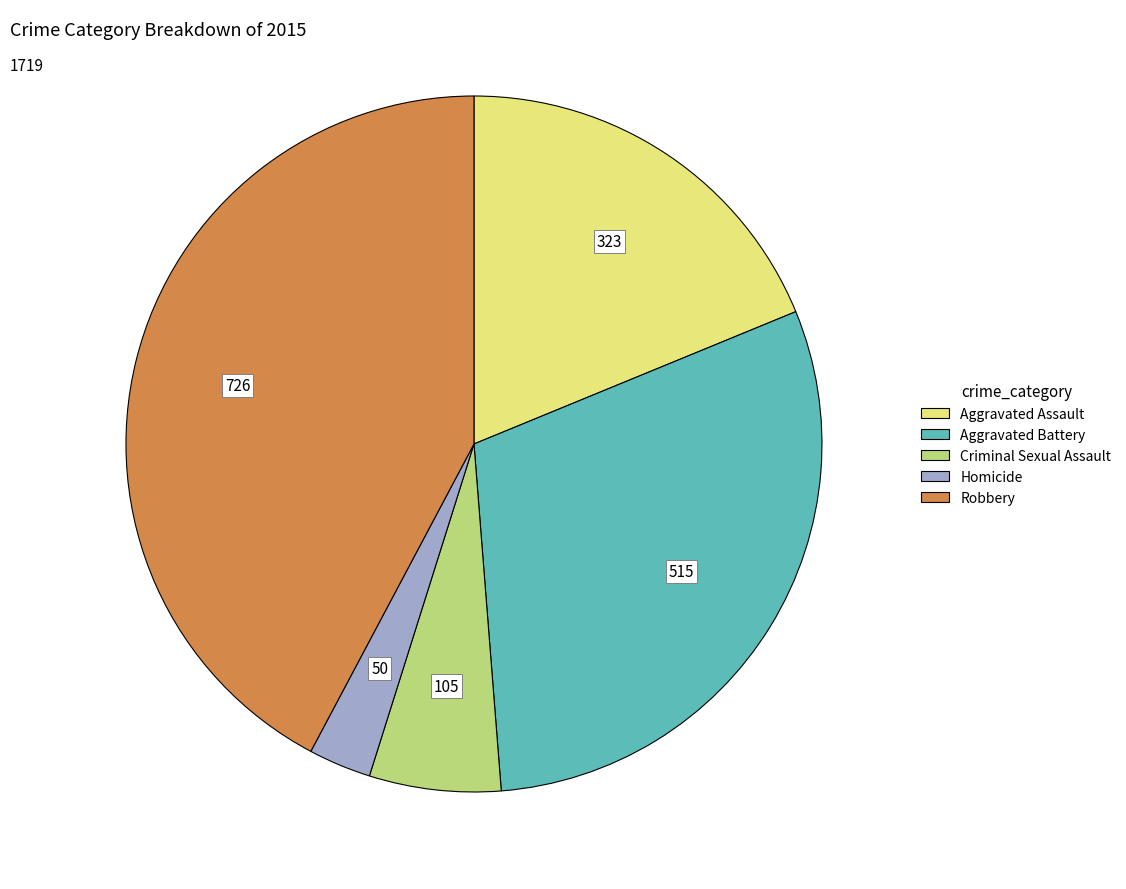

Count the number of slices in the pie.

5